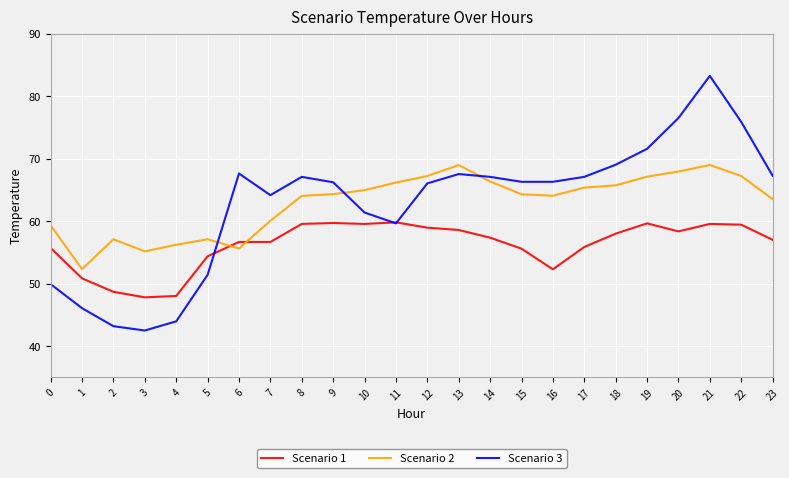

At which category does Scenario 3 reach its first local peak?

6